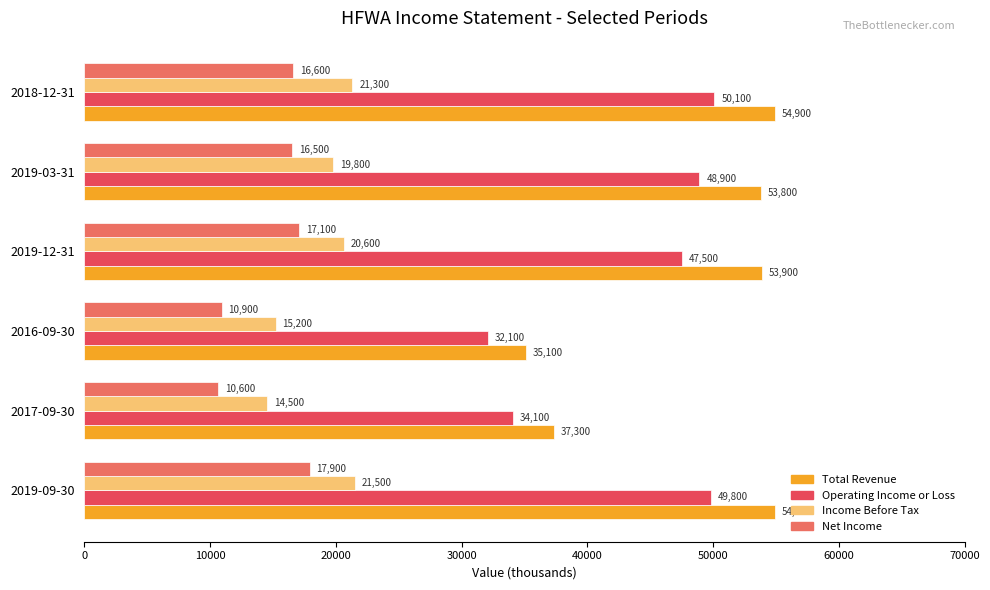

Is it true that Total Revenue equals 22709 at 2018-12-31?

False